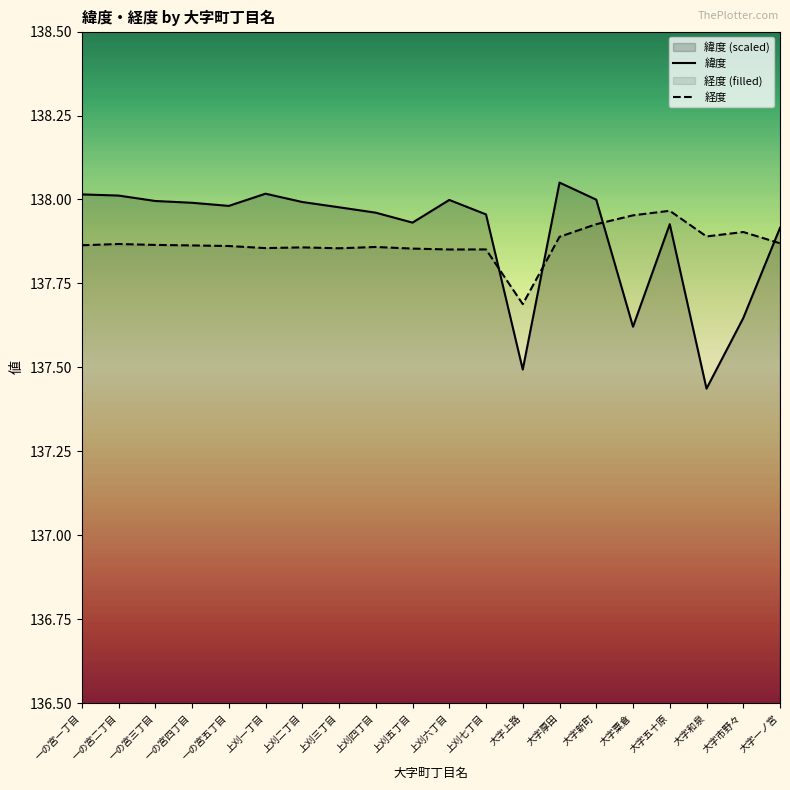

What is the difference between the second highest and second lowest values in the 経度 series?

0.1